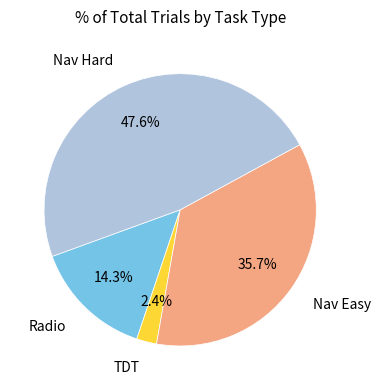

Is there a majority slice in this chart?

No